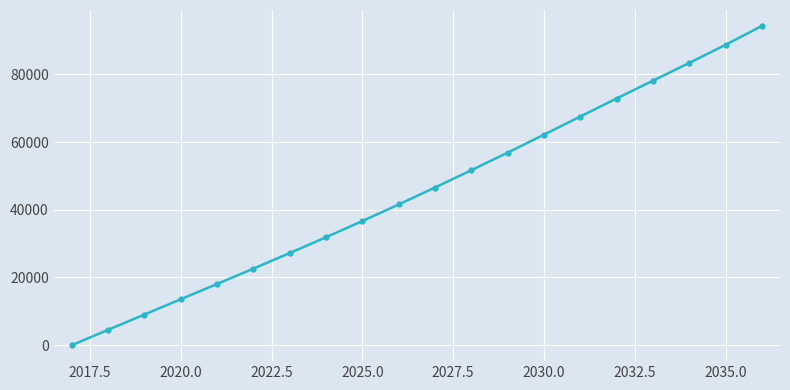

Is this an area chart (filled region under the line)?

No